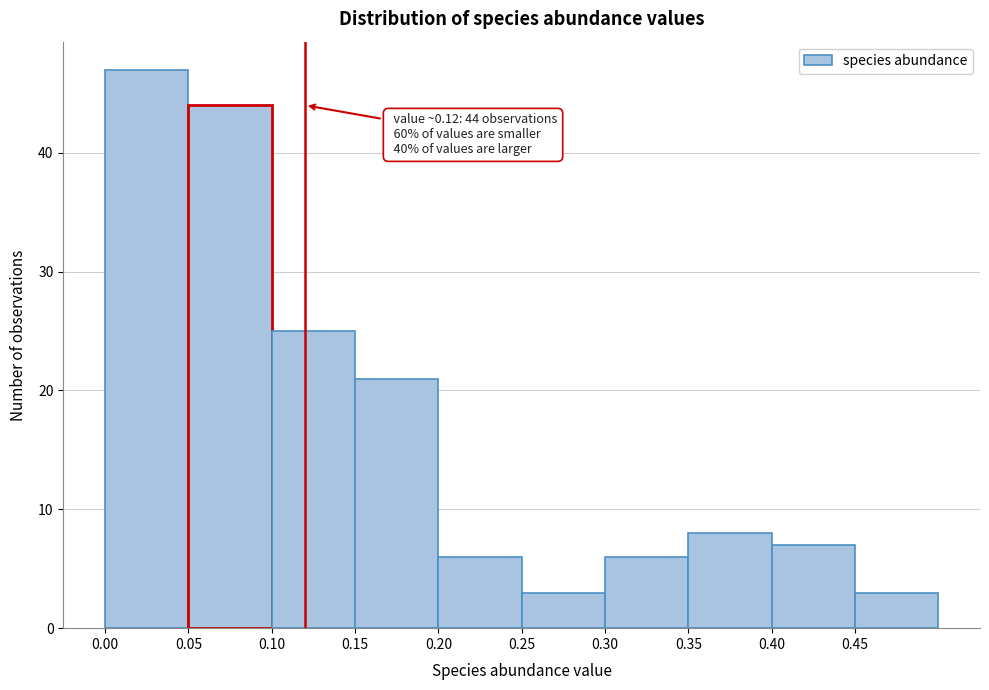

Over which range of the x-axis is the bar tallest?

0.00 to 0.05